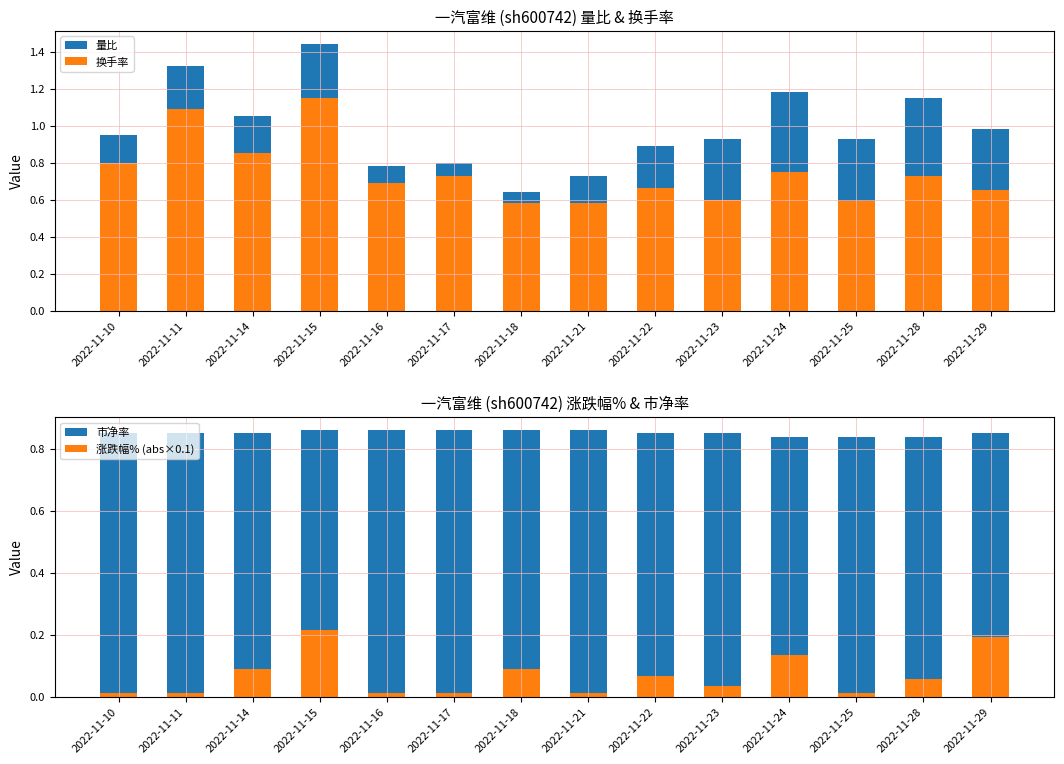

Reading left to right, what are all the values shown in this chart?

量比: 0.9	1.3	1.1	1.4	0.8	0.8	0.6	0.7	0.9	0.9	1.2	0.9	1.1	1.0
换手率: 0.8	1.1	0.8	1.1	0.7	0.7	0.6	0.6	0.7	0.6	0.8	0.6	0.7	0.7
市净率: 0.8	0.8	0.8	0.9	0.9	0.9	0.9	0.9	0.8	0.8	0.8	0.8	0.8	0.8
涨跌幅% (abs×0.1): 0.0	0.0	0.1	0.2	0.0	0.0	0.1	0.0	0.1	0.0	0.1	0.0	0.1	0.2